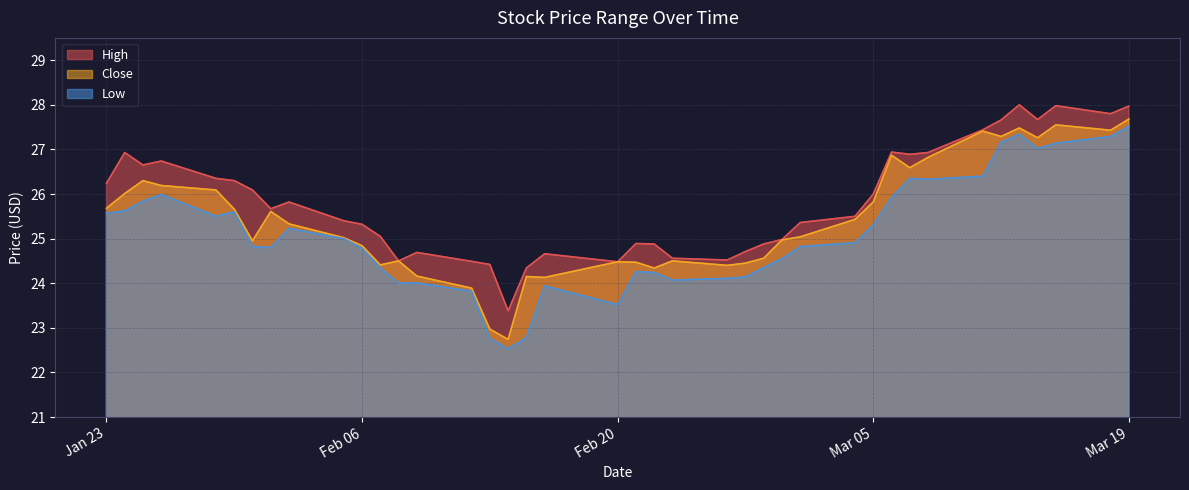

What are all the series names shown in the legend?

High, Close, Low